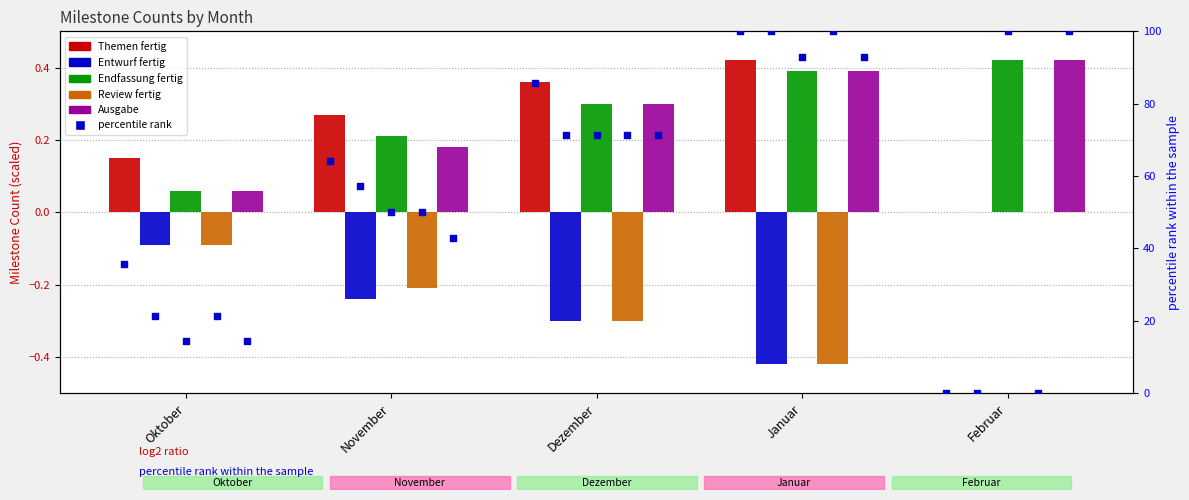

At which category is the sum across all series the highest?

Januar